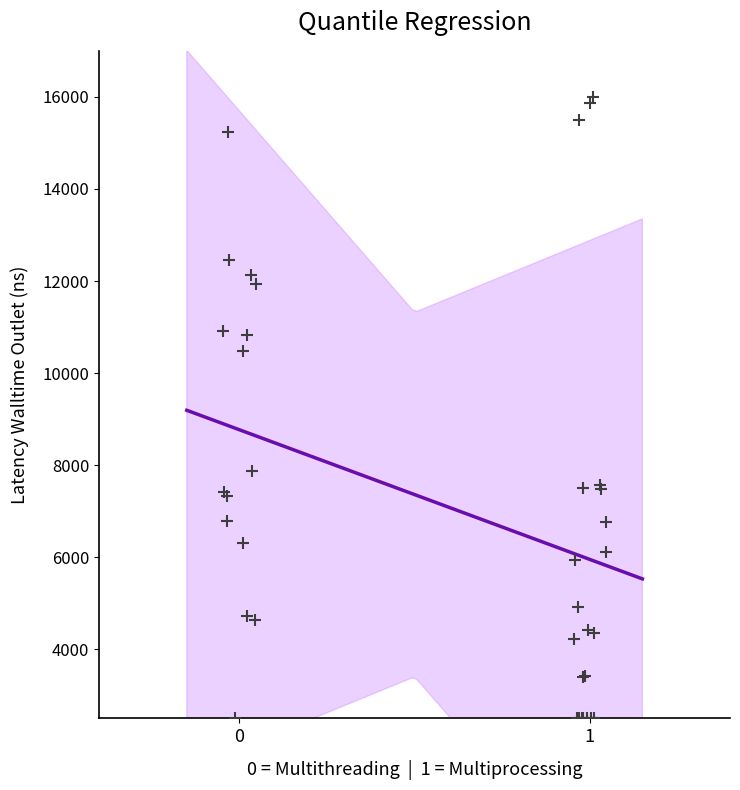

What Y value in the scatter plot is closest to 9250?

10481.5